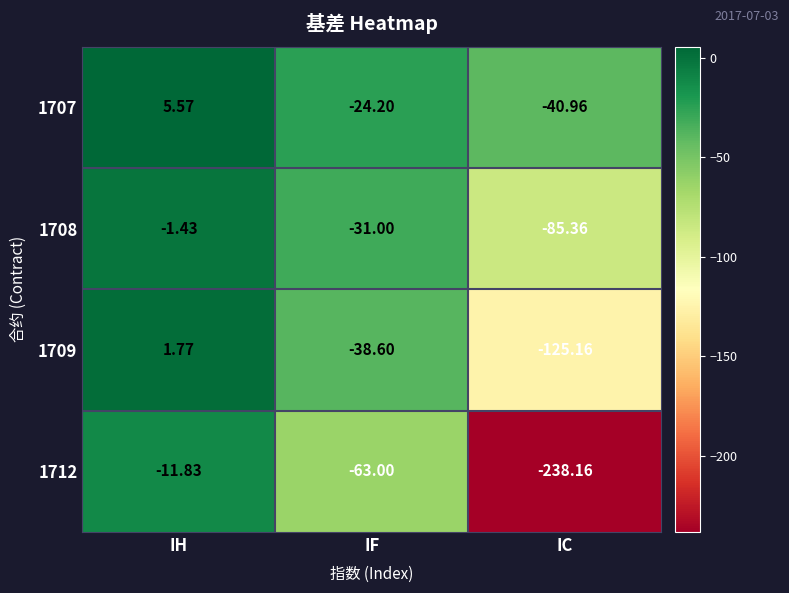

Which label corresponds to the largest value in the chart?

IH